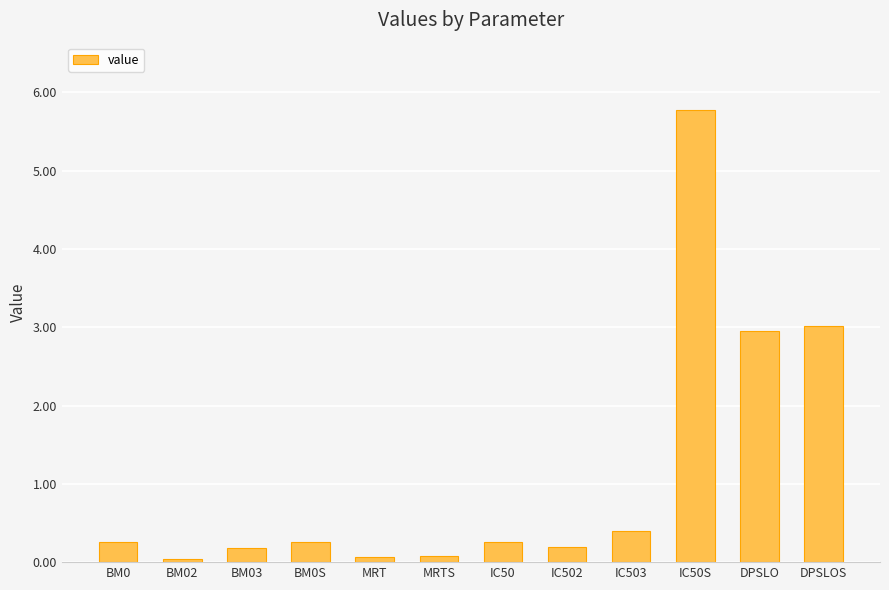

What is the greatest value displayed?

5.8